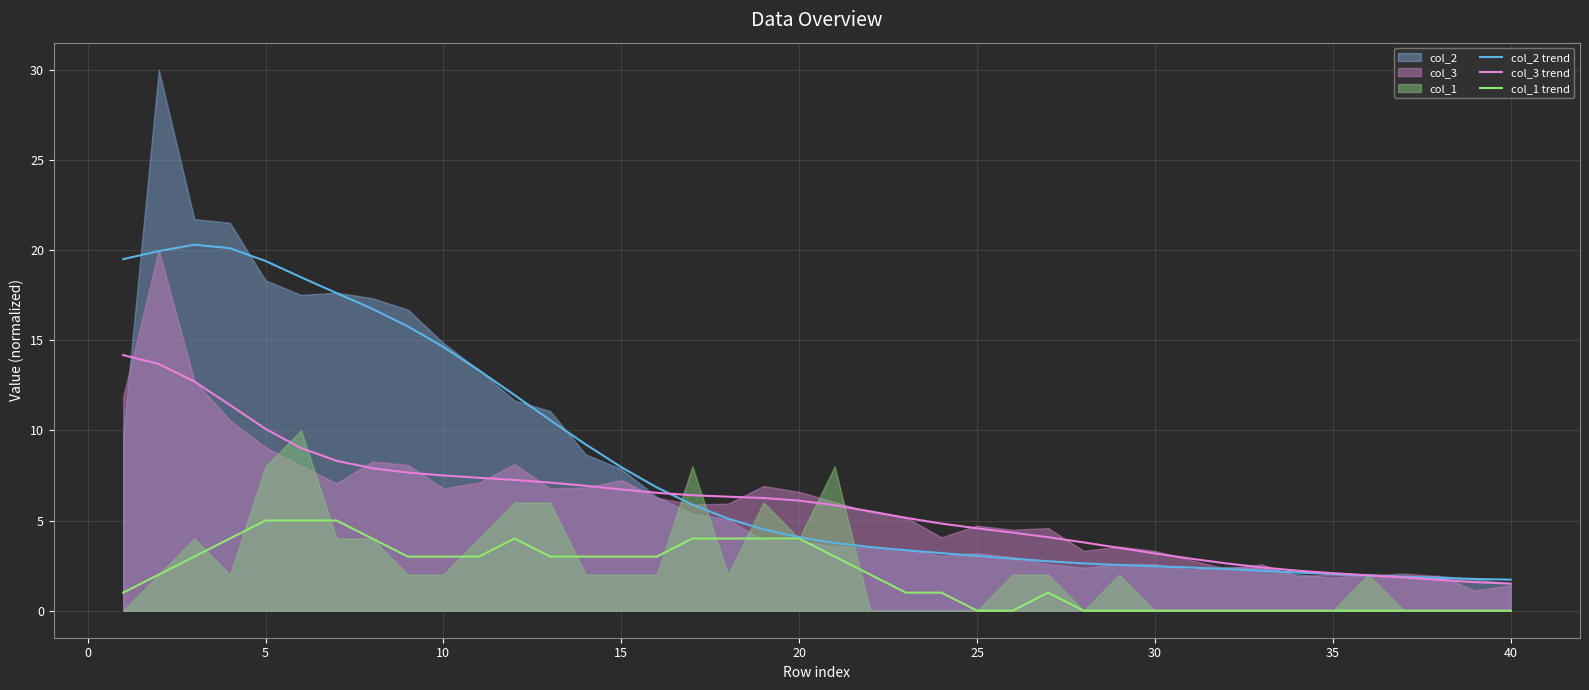

True or false: col_1 trend and col_3 trend cross at least once.

False